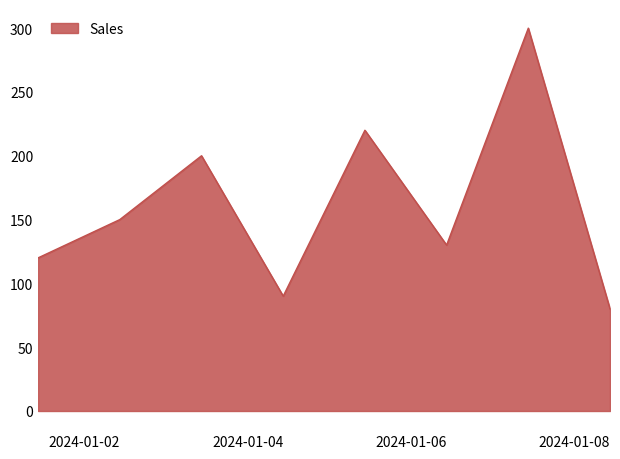

What is the difference between the maximum and second lowest values?

210